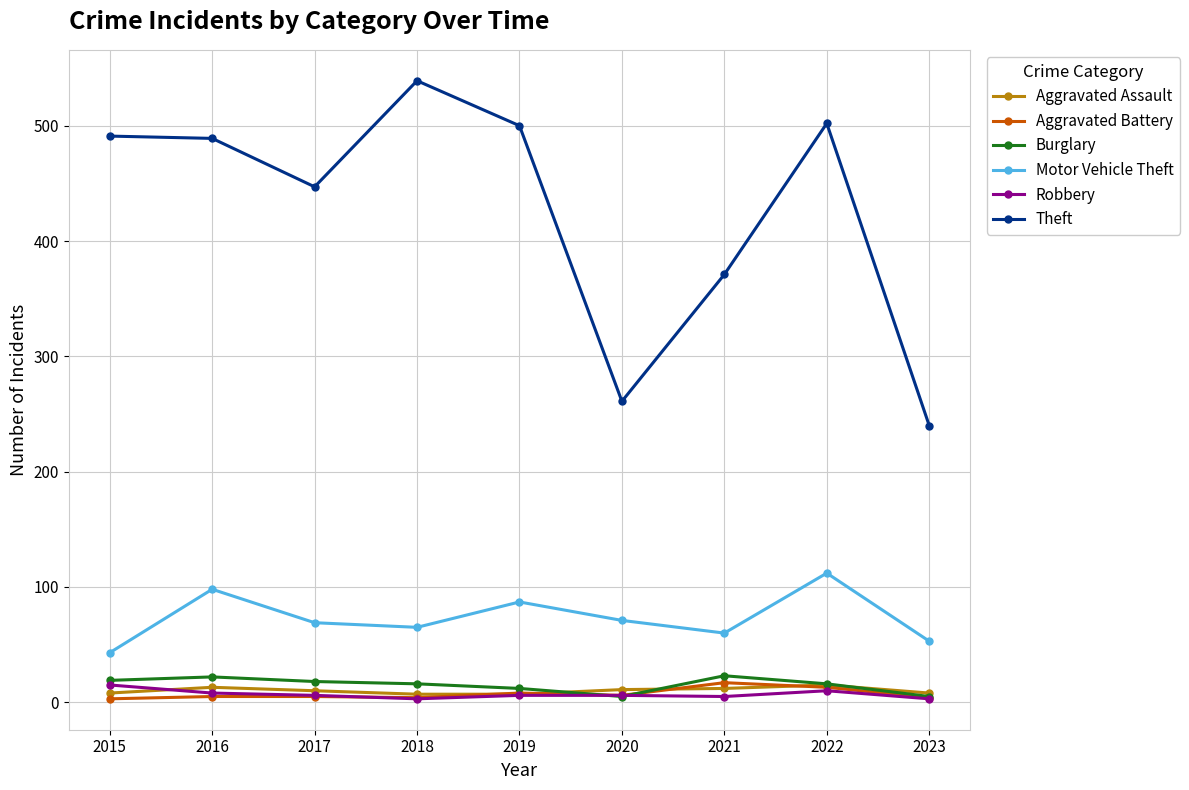

What are all the series names shown in the legend?

Aggravated Assault, Aggravated Battery, Burglary, Motor Vehicle Theft, Robbery, Theft